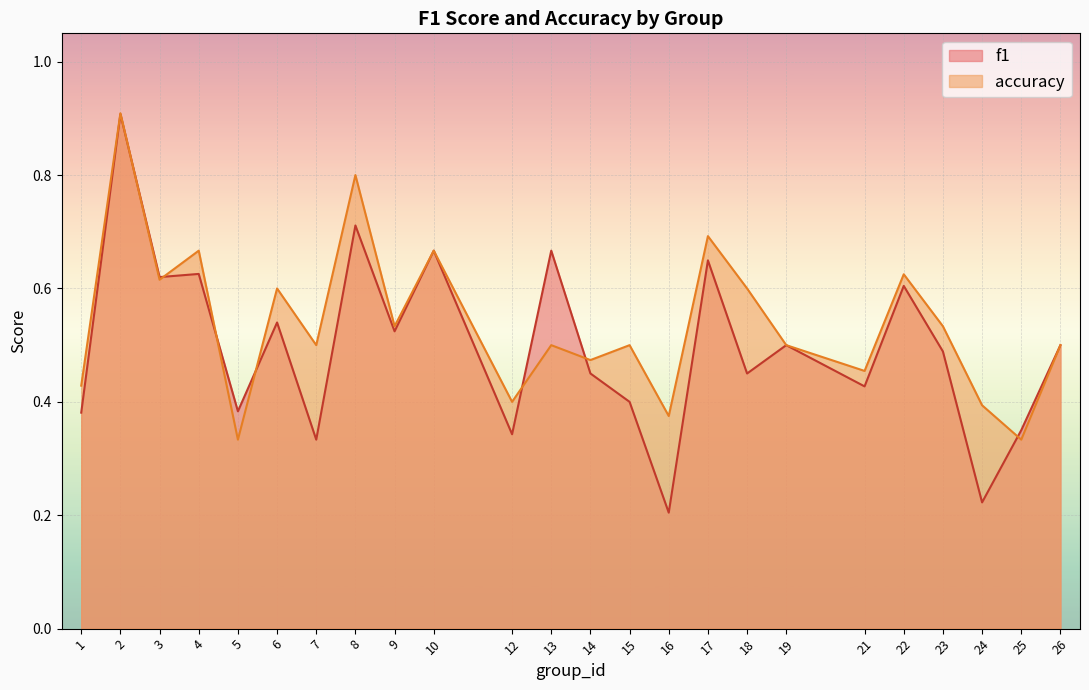

Reading left to right, list all the values displayed in this chart.

f1: 0.4	0.9	0.6	0.6	0.4	0.5	0.3	0.7	0.5	0.7	0.3	0.7	0.5	0.4	0.2	0.6	0.5	0.5	0.4	0.6	0.5	0.2	0.4	0.5
accuracy: 0.4	0.9	0.6	0.7	0.3	0.6	0.5	0.8	0.5	0.7	0.4	0.5	0.5	0.5	0.4	0.7	0.6	0.5	0.5	0.6	0.5	0.4	0.3	0.5